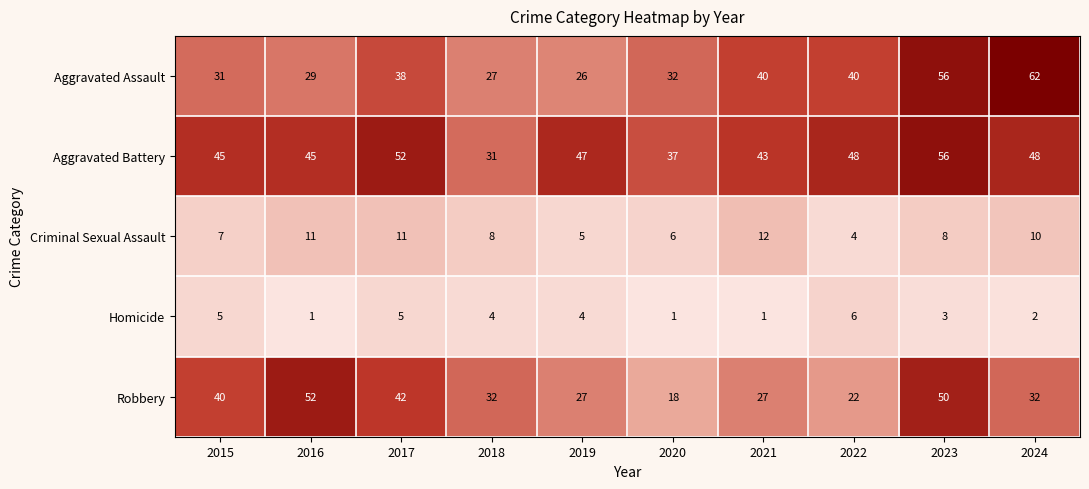

What is the difference between the maximum and minimum values in the Aggravated Battery series?

25